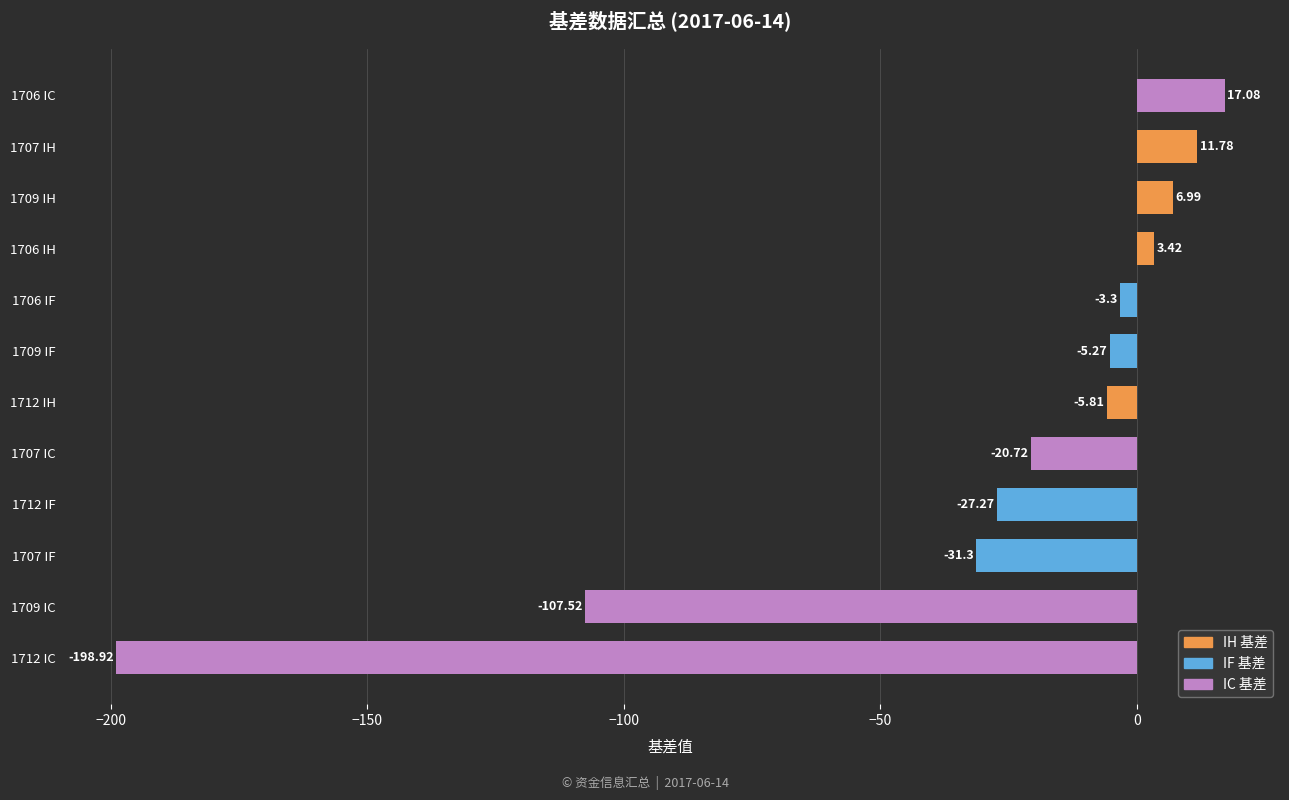

What is the minimum value shown in the chart?

-198.9